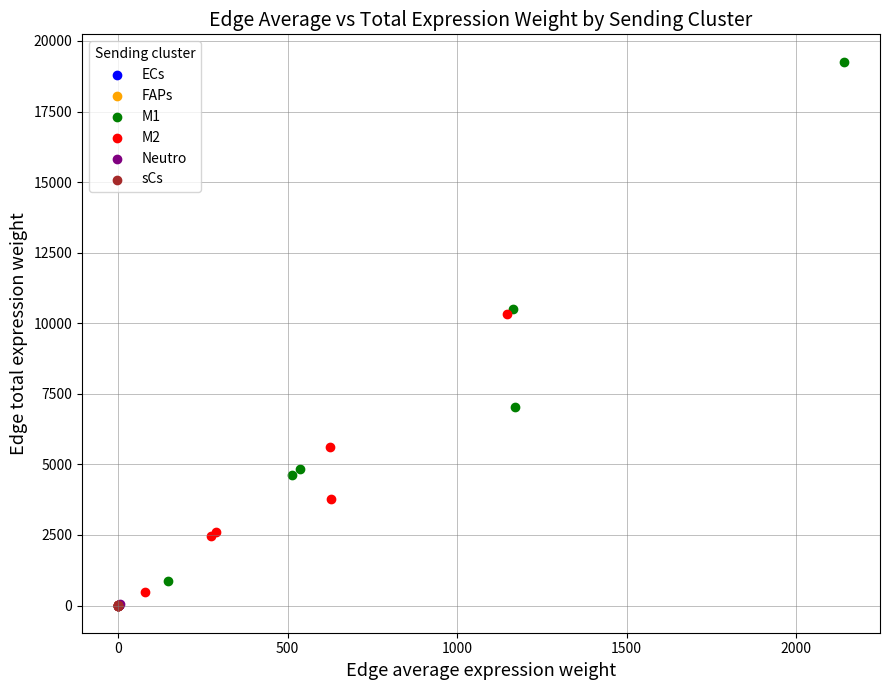

Which series reaches the maximum Y coordinate?

M1